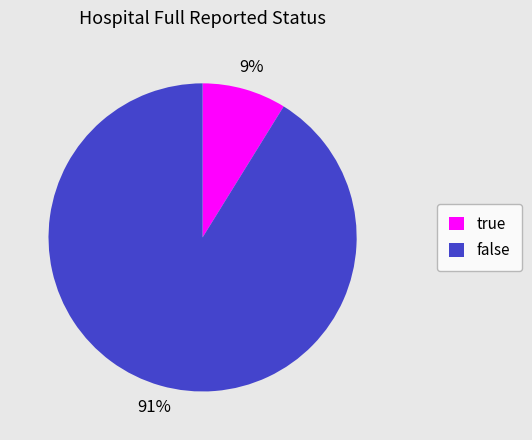

Is it true that false is 91% of the pie?

True